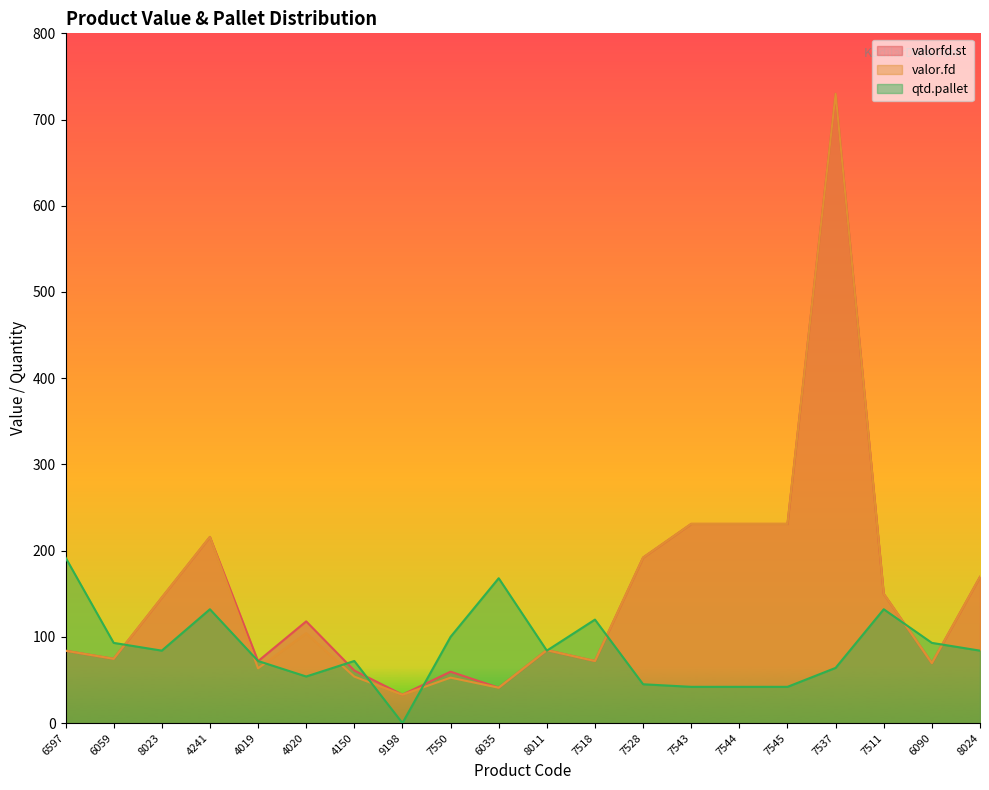

What is the sum of all valorfd.st values?

3064.1